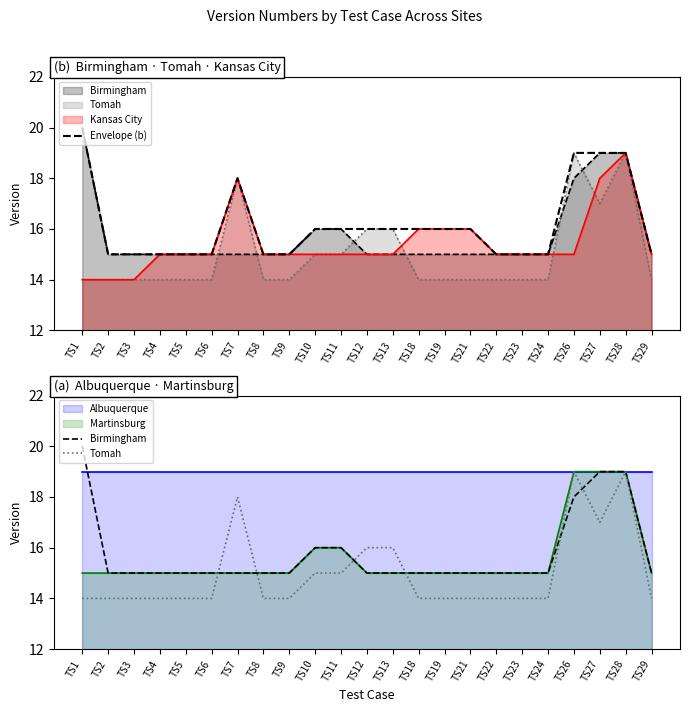

Is the value of Birmingham at TS5 greater than the value of Tomah at TS9?

Yes